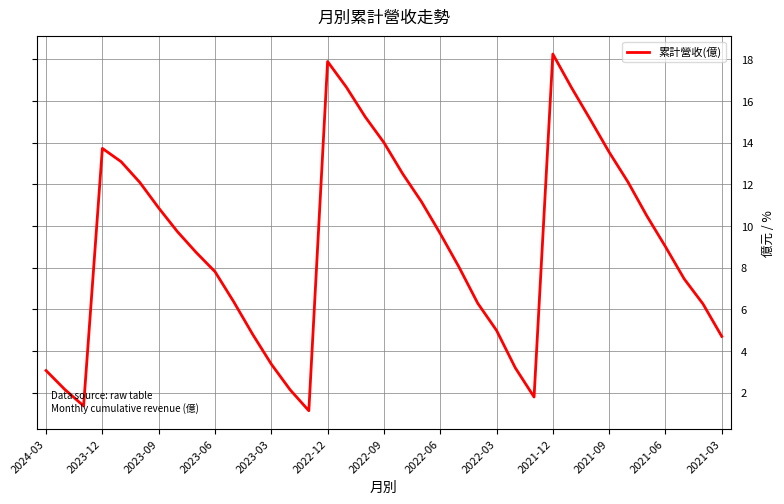

Count the number of categories in the chart.

37